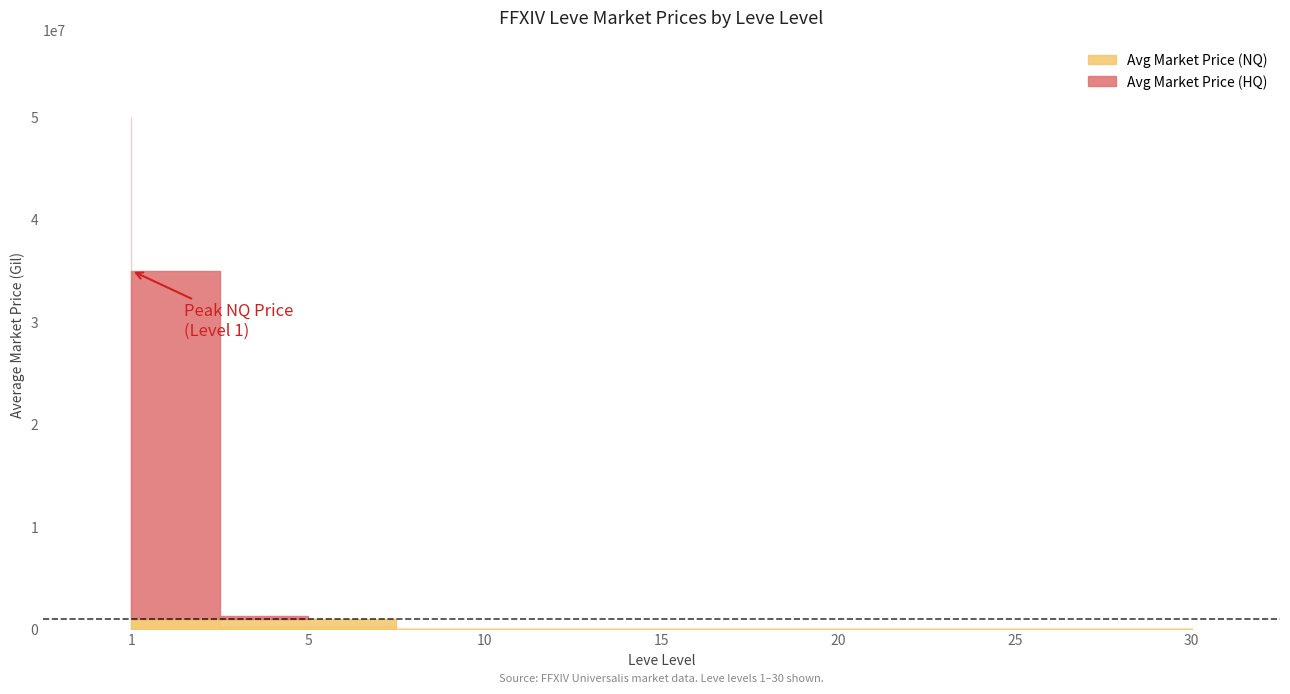

Where does the Avg Market Price (HQ) series first go above 33525?

1